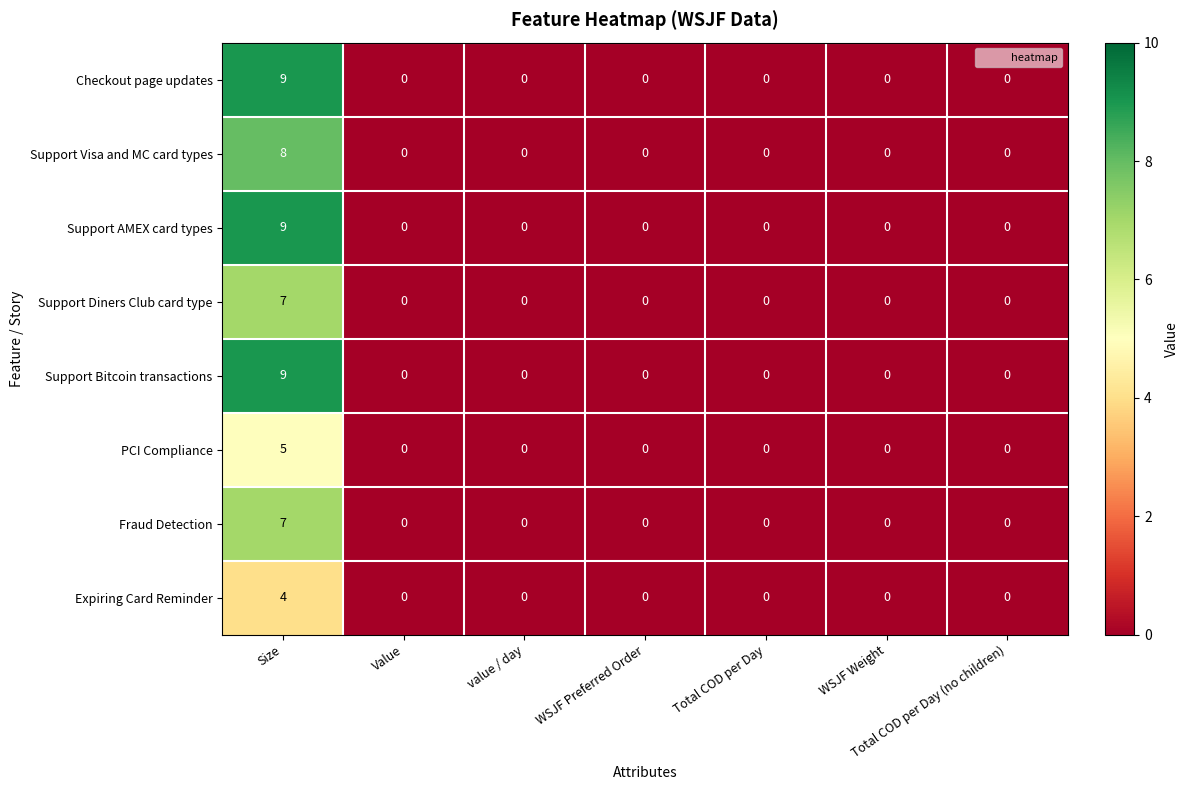

What is the sum of all PCI Compliance values?

5